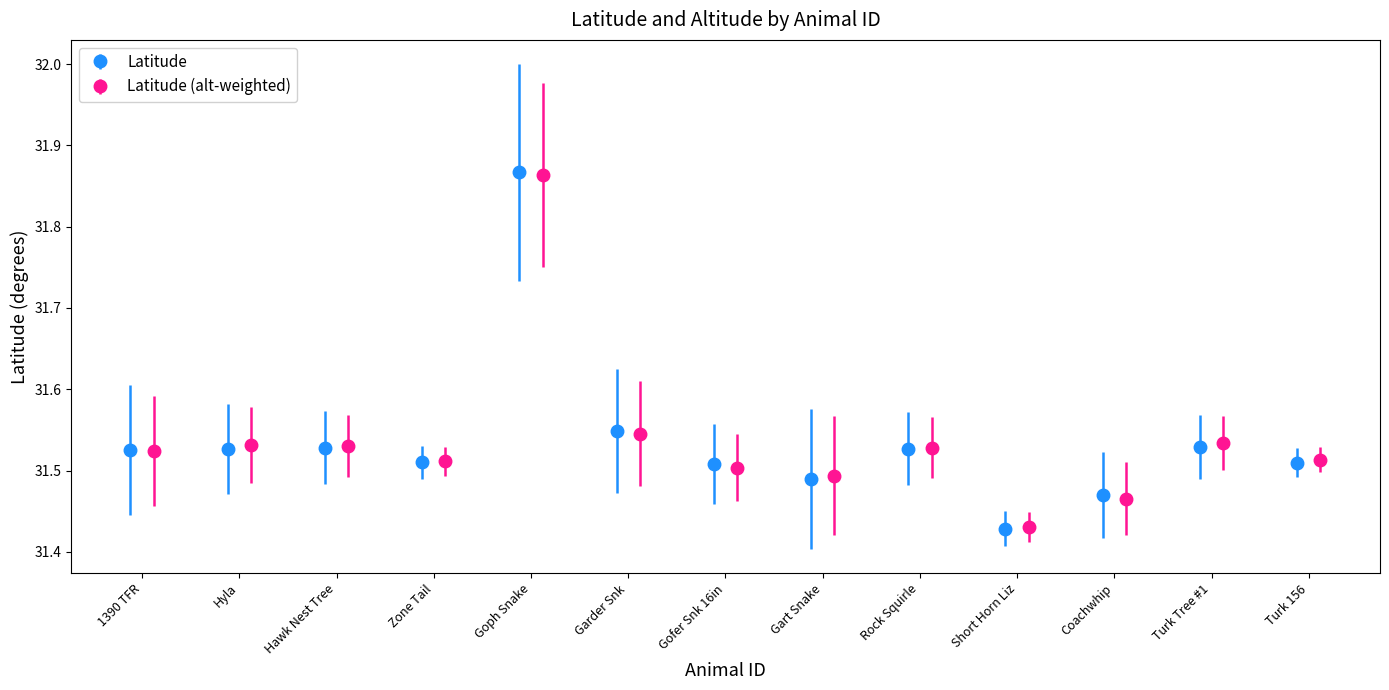

Does the chart contain any negative values?

No